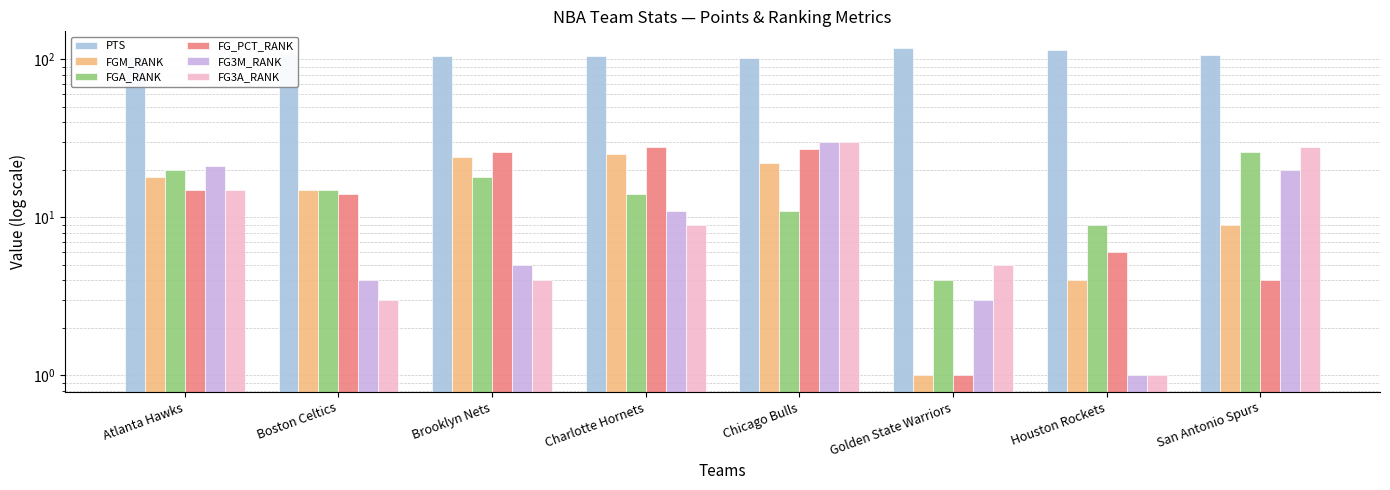

What is the spread (max minus min) of values at Brooklyn Nets?

101.1